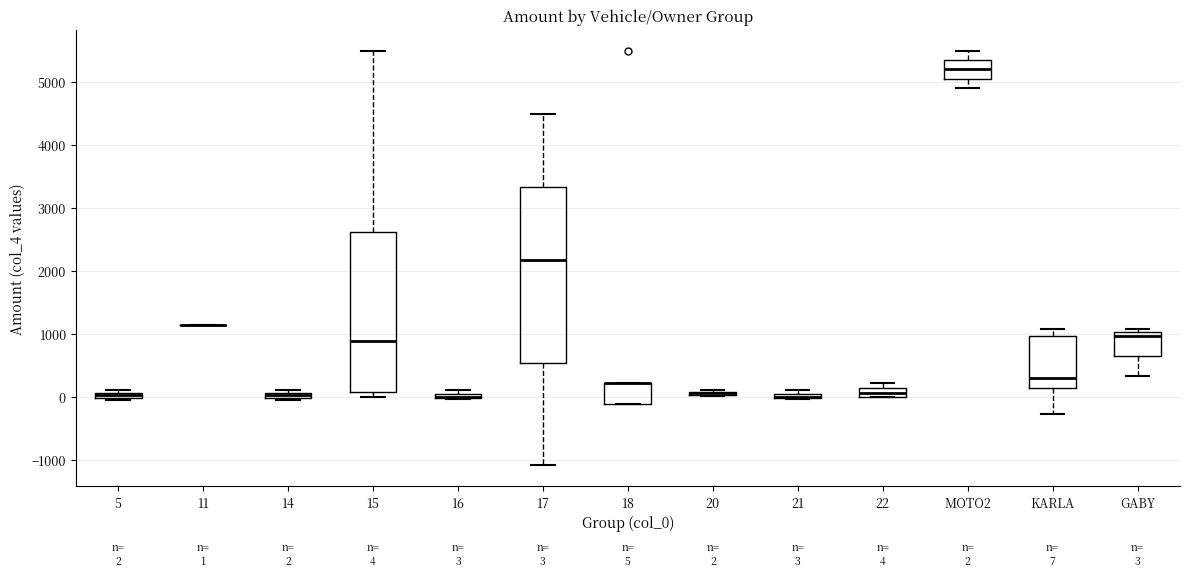

Which box is the tallest, from its lower edge to its upper edge?

17